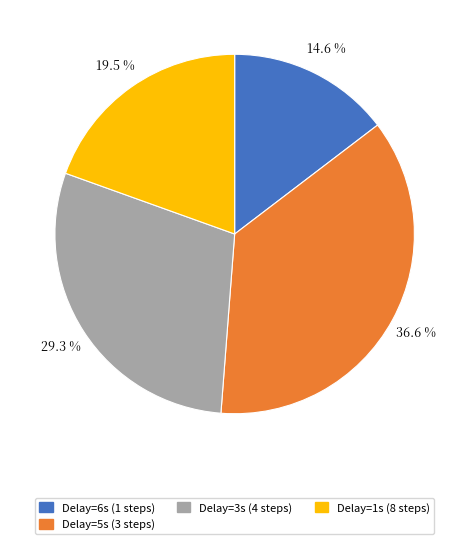

Between Delay=6s (1 steps) and Delay=3s (4 steps), which is larger?

Delay=3s (4 steps)